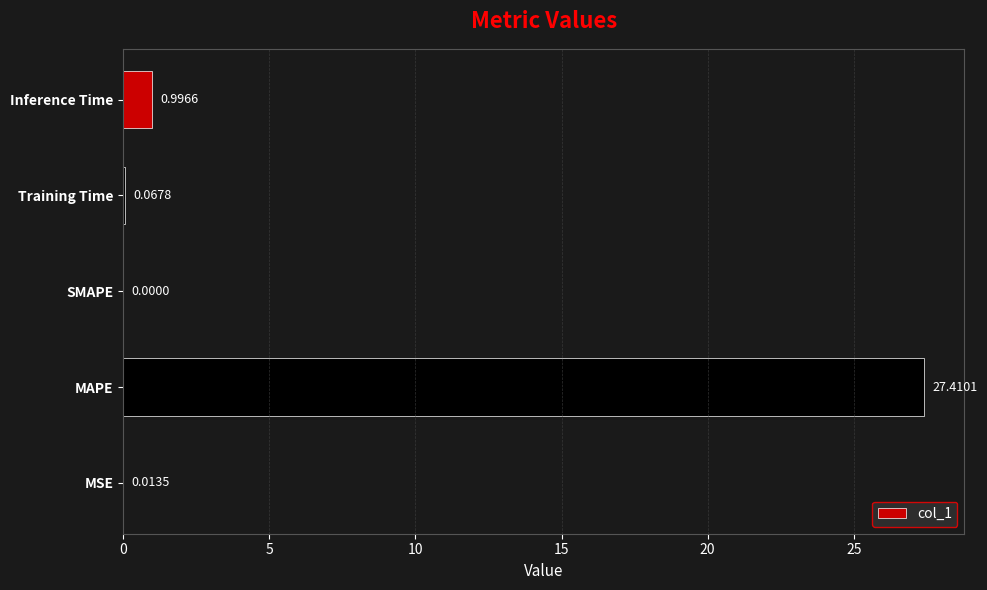

At which category does the chart reach its peak across all series?

MAPE